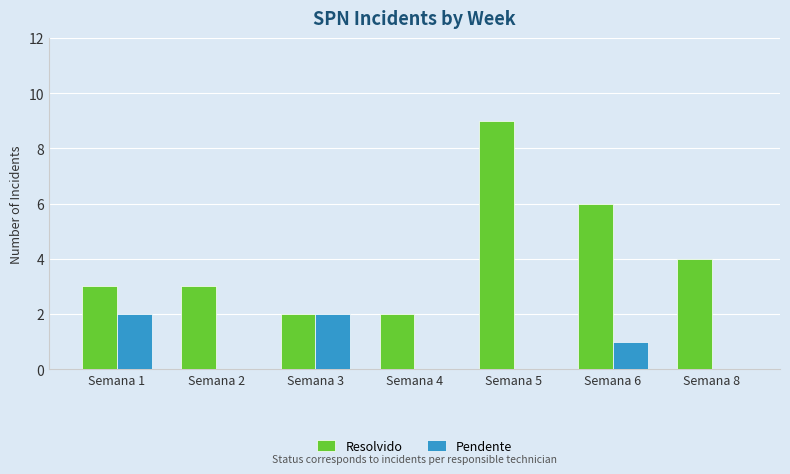

Which series has the largest total across all categories?

Resolvido